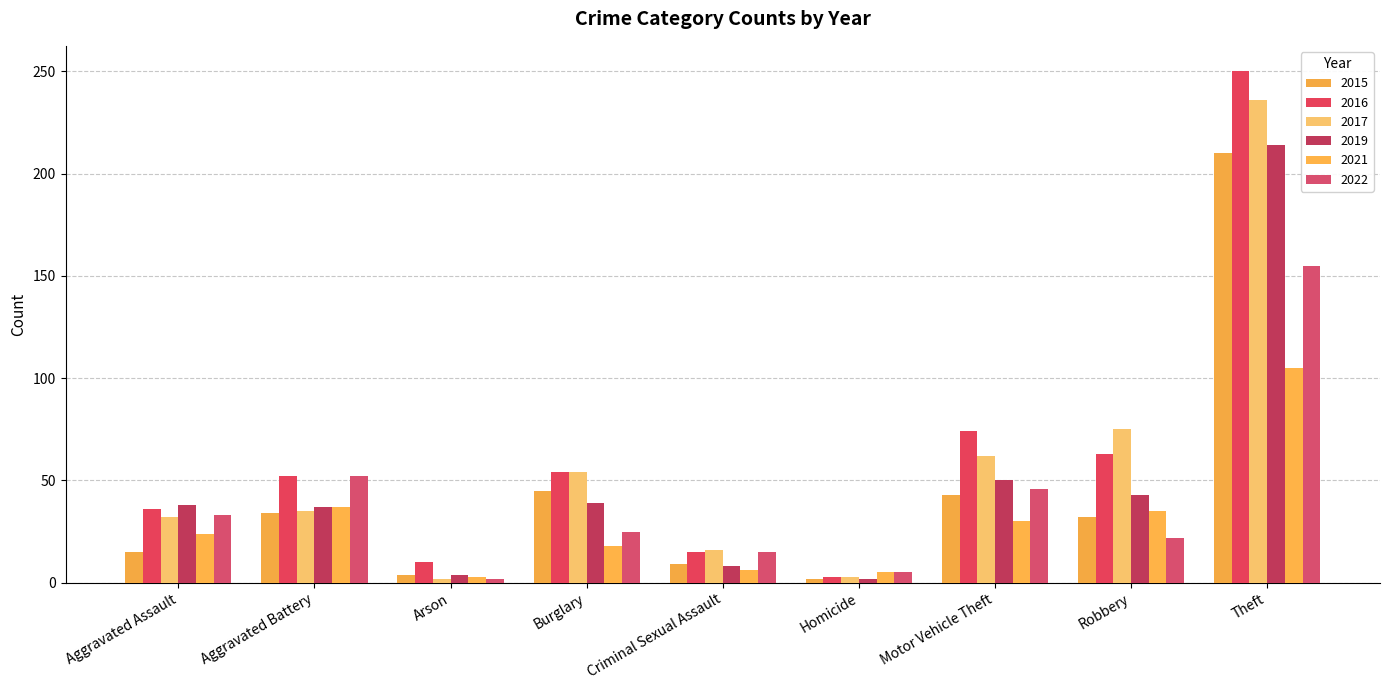

What is the greatest value displayed?

250